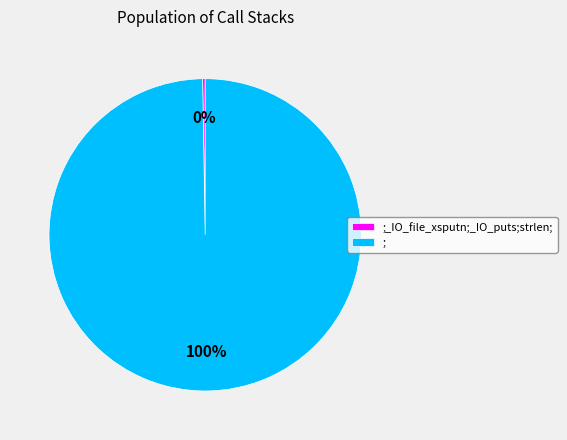

Is ; the majority of the pie?

Yes